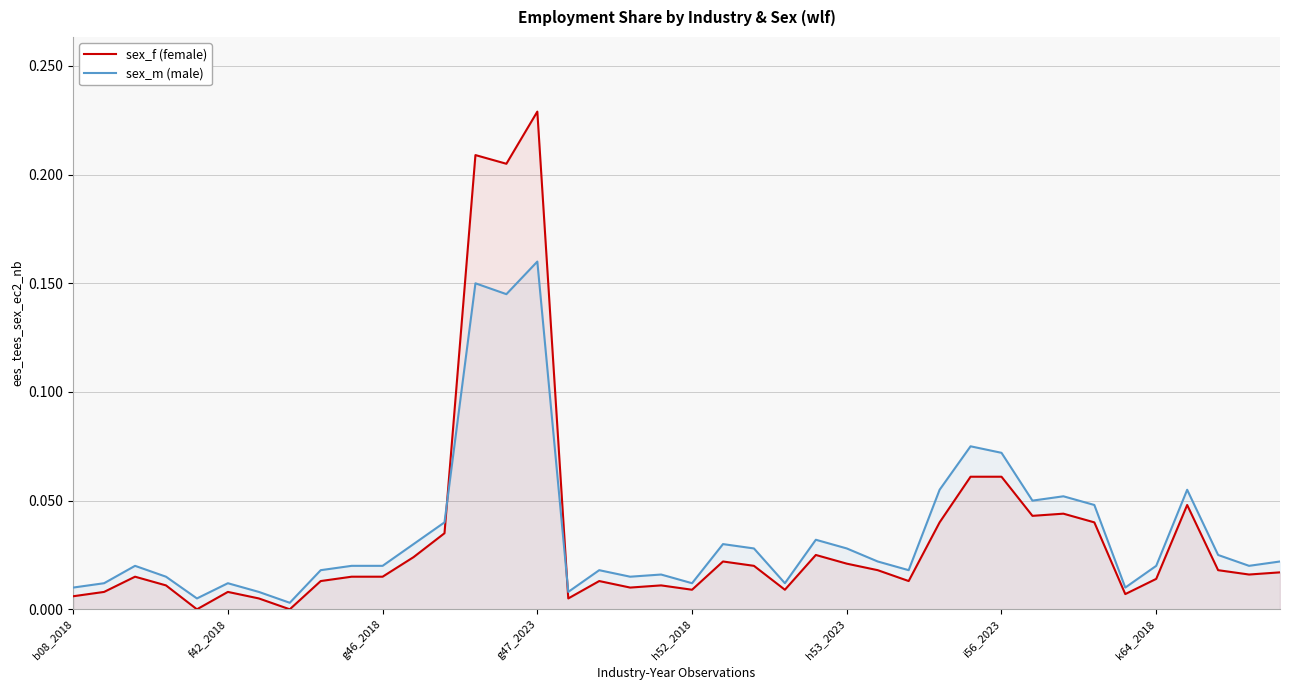

Which series has the largest range (max minus min)?

sex_f (female)